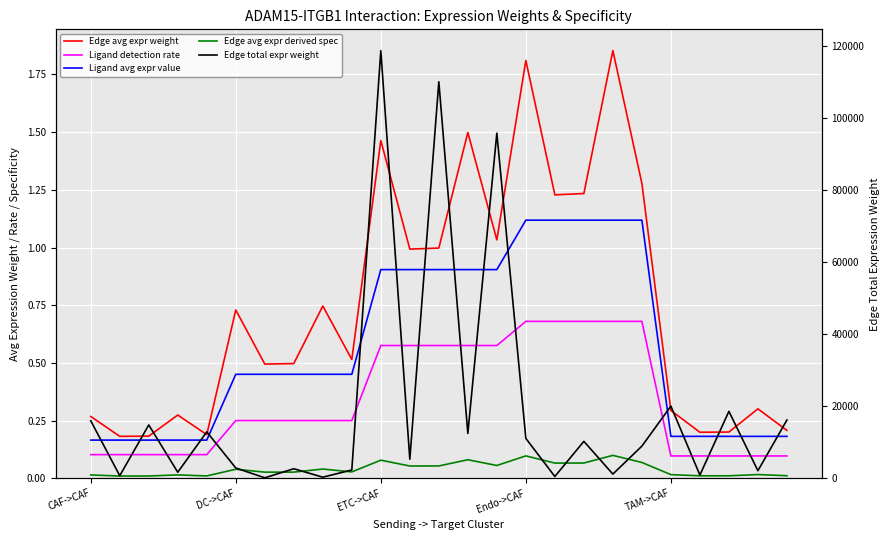

True or false: Ligand avg expr value has more than 1 points higher than both neighbors.

False